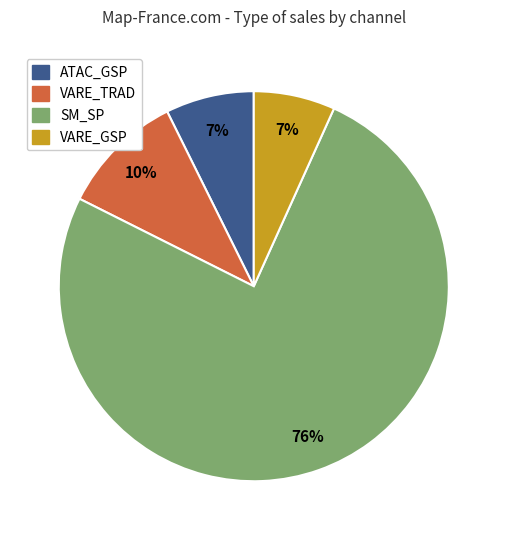

What is the largest slice in the pie chart?

SM_SP